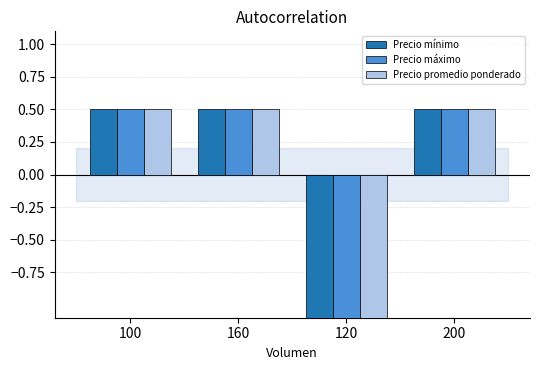

How many values in the Precio promedio ponderado series exceed 0?

3